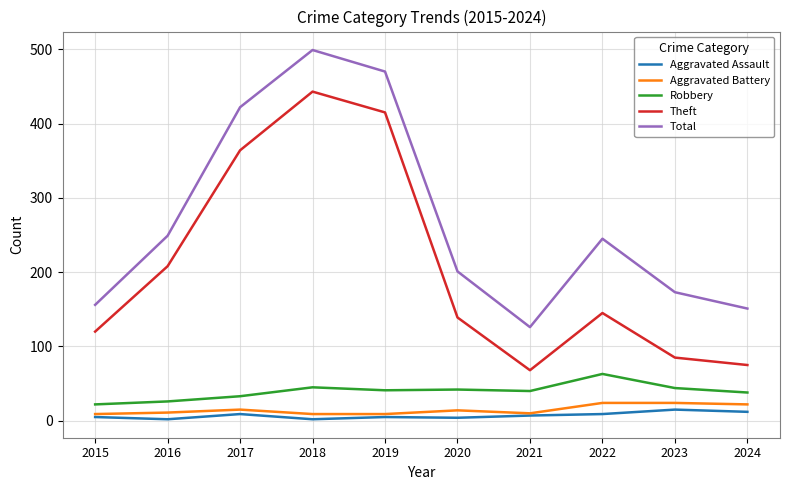

Does the chart have visible grid lines?

Yes